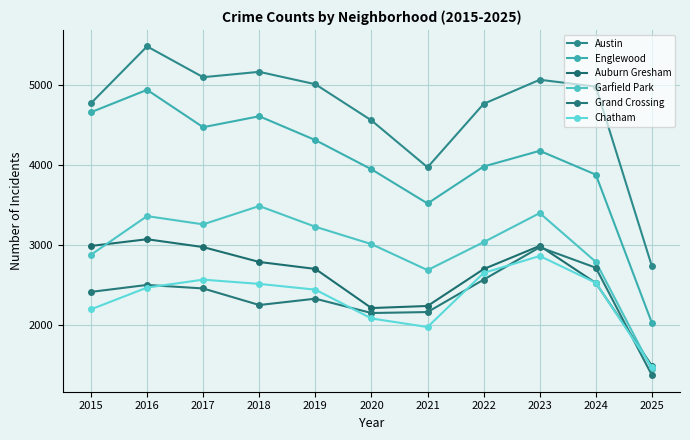

What is the sum of all Chatham values?

25744